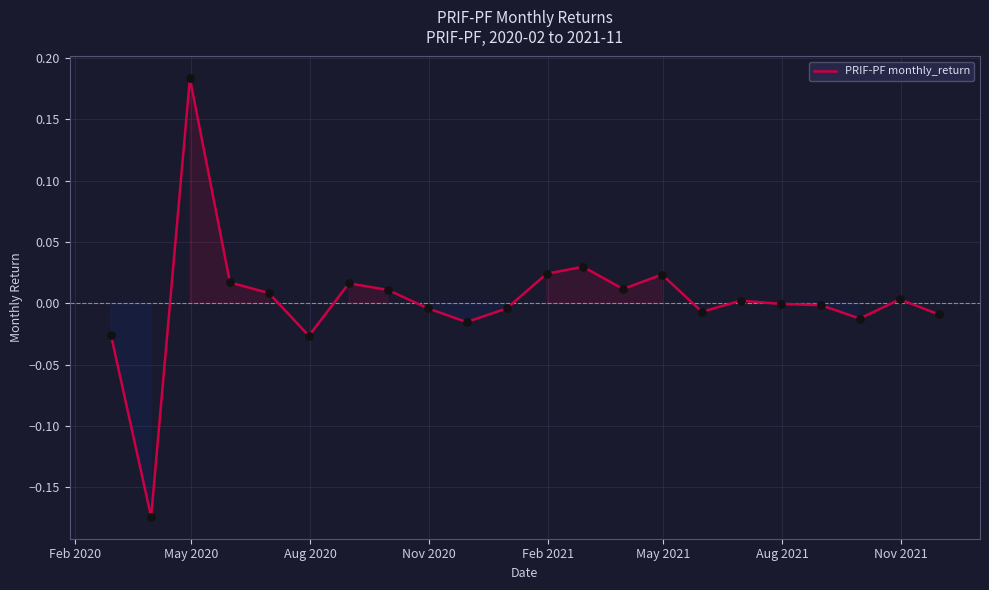

What is the difference between the maximum and minimum values?

0.4